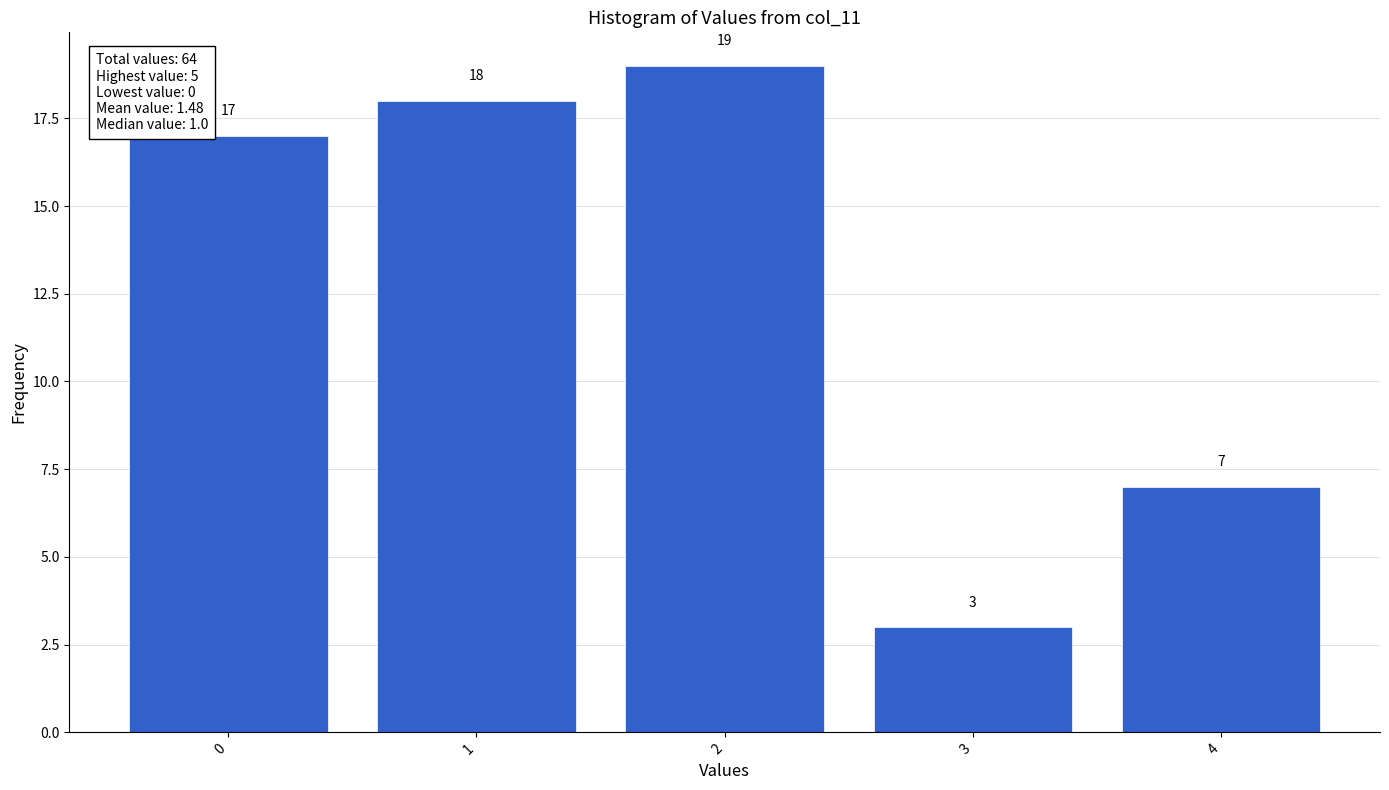

Reading left to right, list all the values displayed in this chart.

0=17	1=18	2=19	3=3	4=7